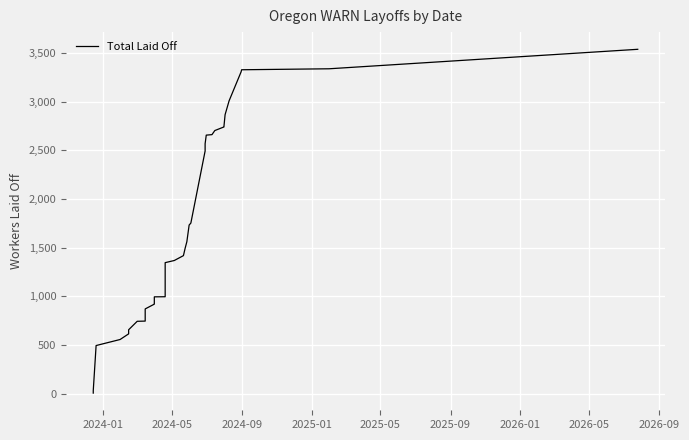

Does the chart have visible grid lines?

Yes